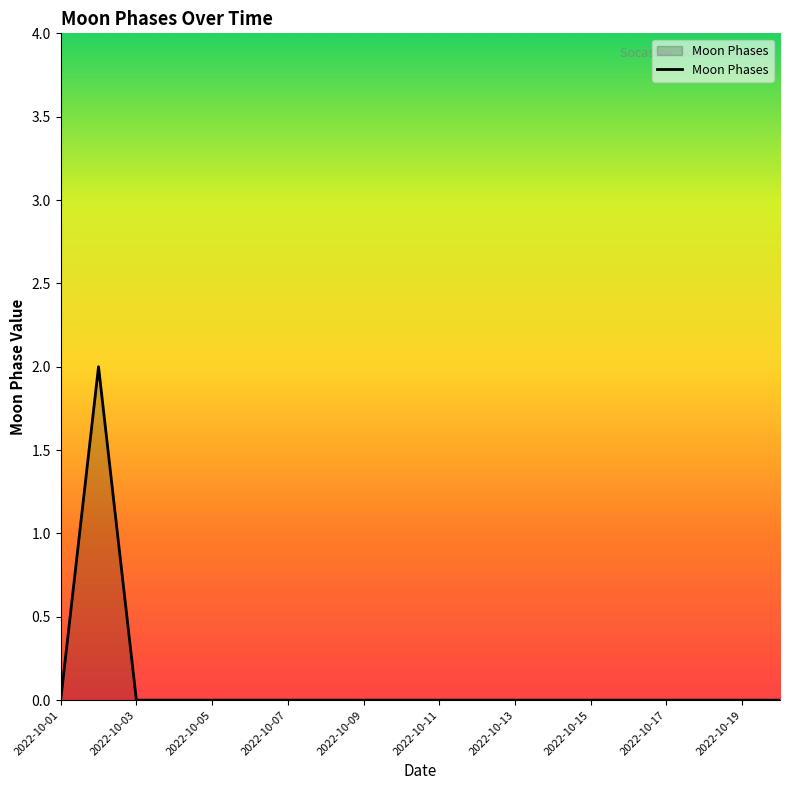

Count the number of categories in the chart.

20